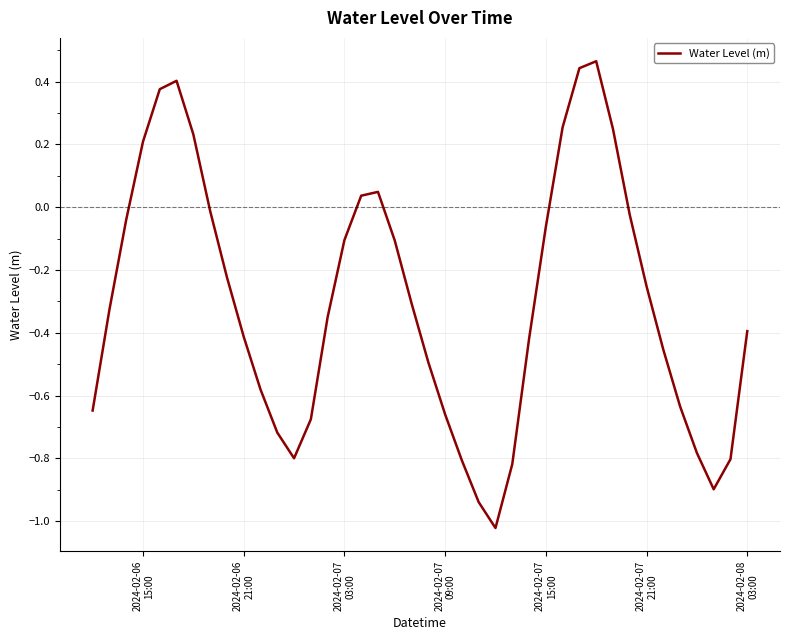

What is the difference between the maximum and minimum values?

1.5